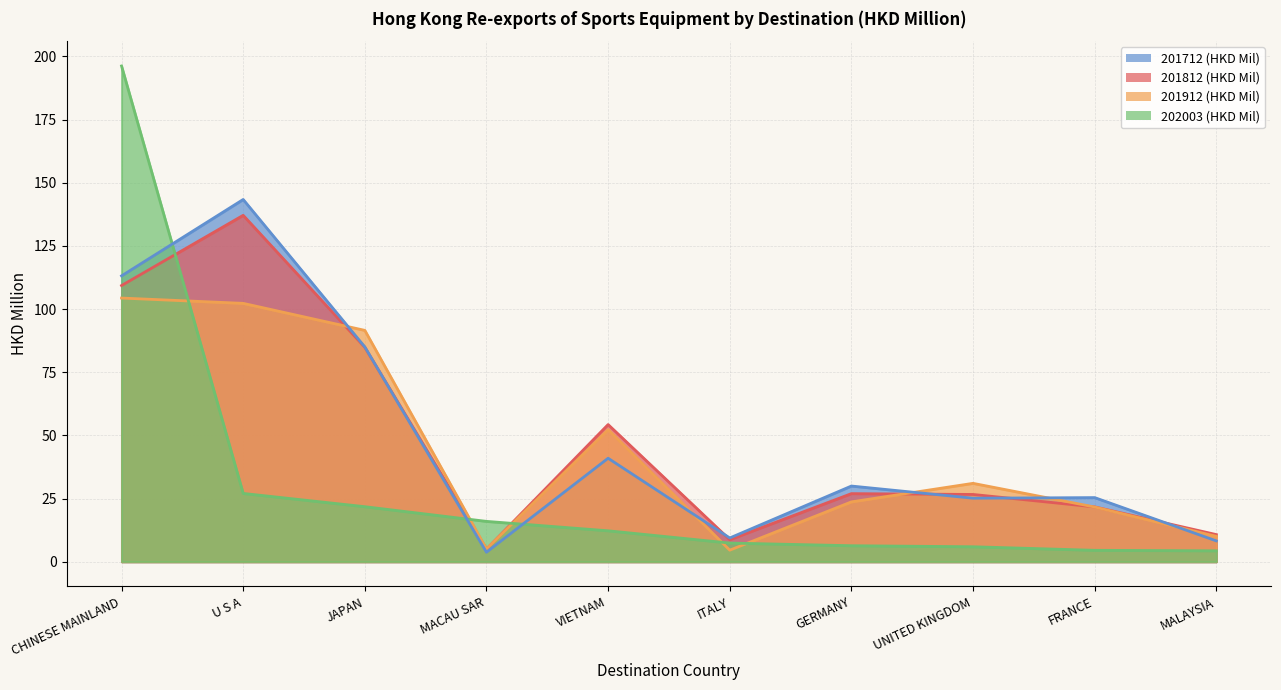

Which series has the largest total across all categories?

201812 (HKD Mil)